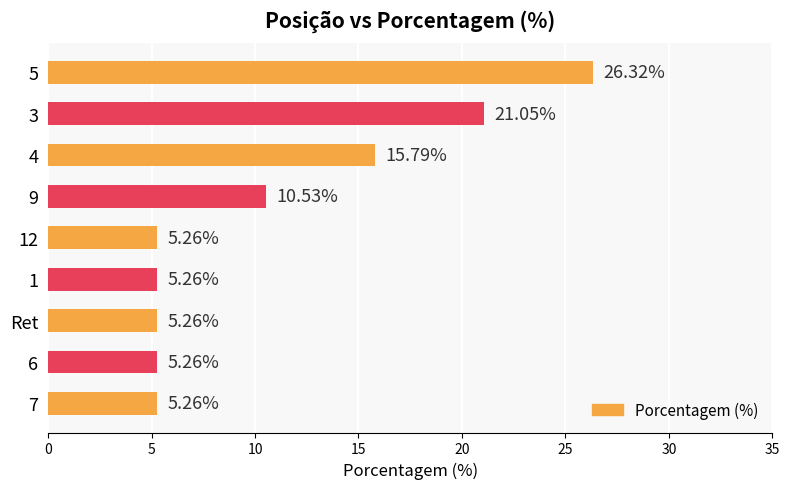

What is the difference between the second highest and minimum values?

15.8